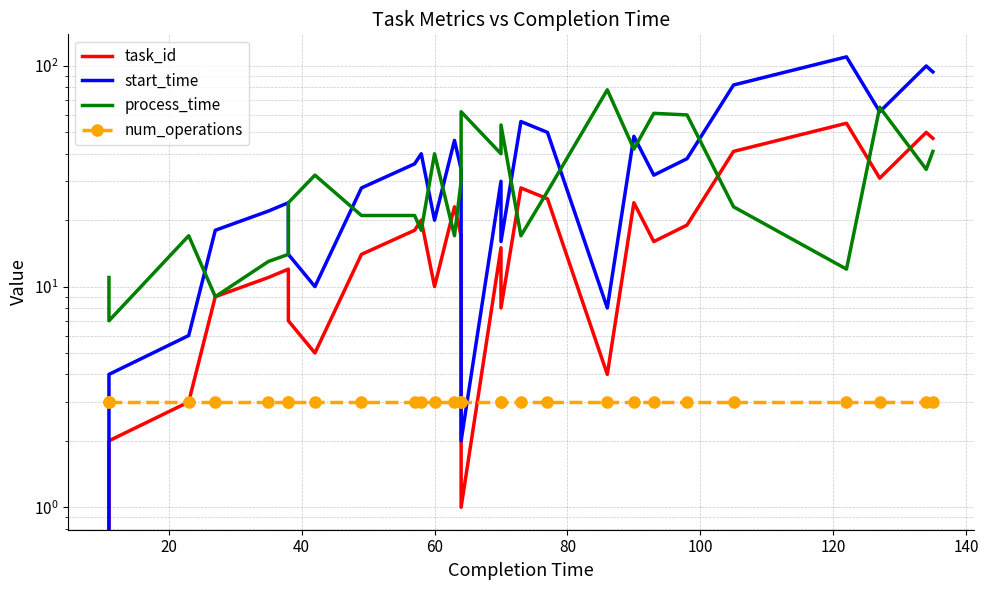

What is the value of the process_time point at the 22nd from the left?

61